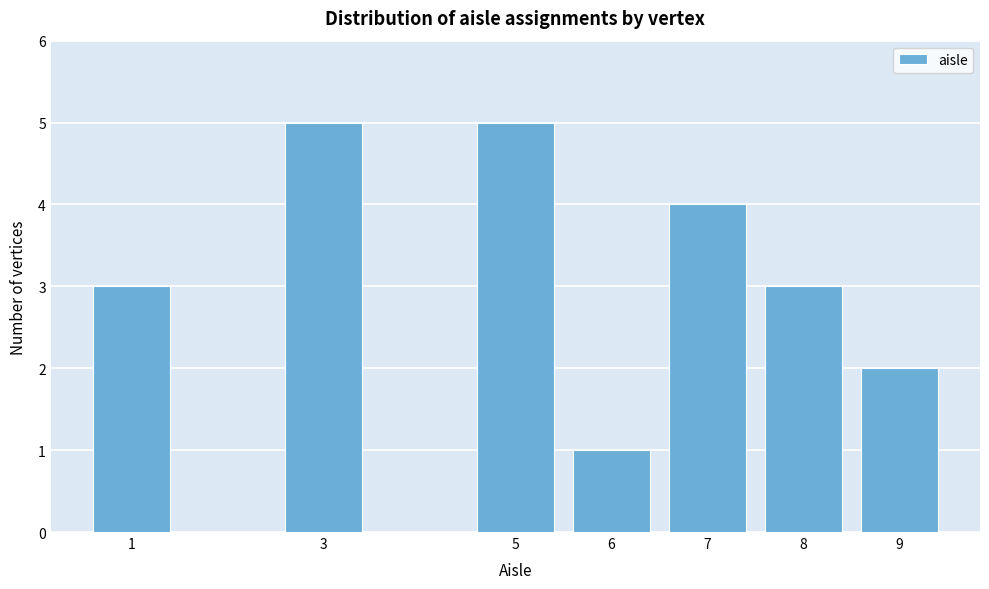

Reading left to right, extract all data points from this chart.

1=3	3=5	5=5	6=1	7=4	8=3	9=2